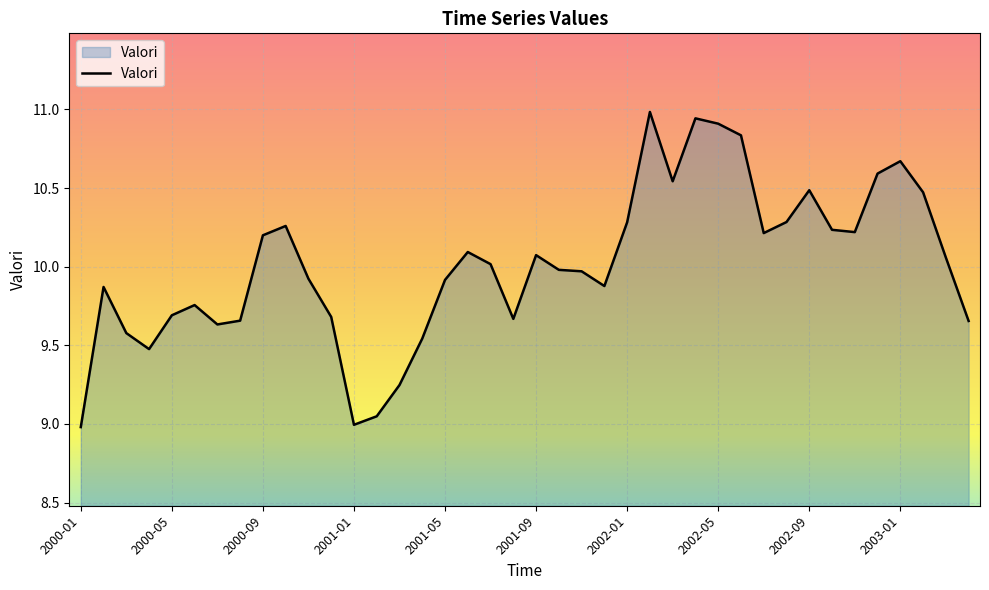

How many lines are shown in the chart?

1